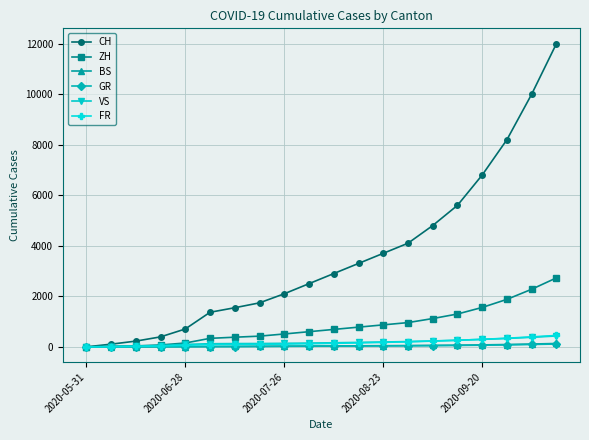

Which series has the largest range (max minus min)?

CH